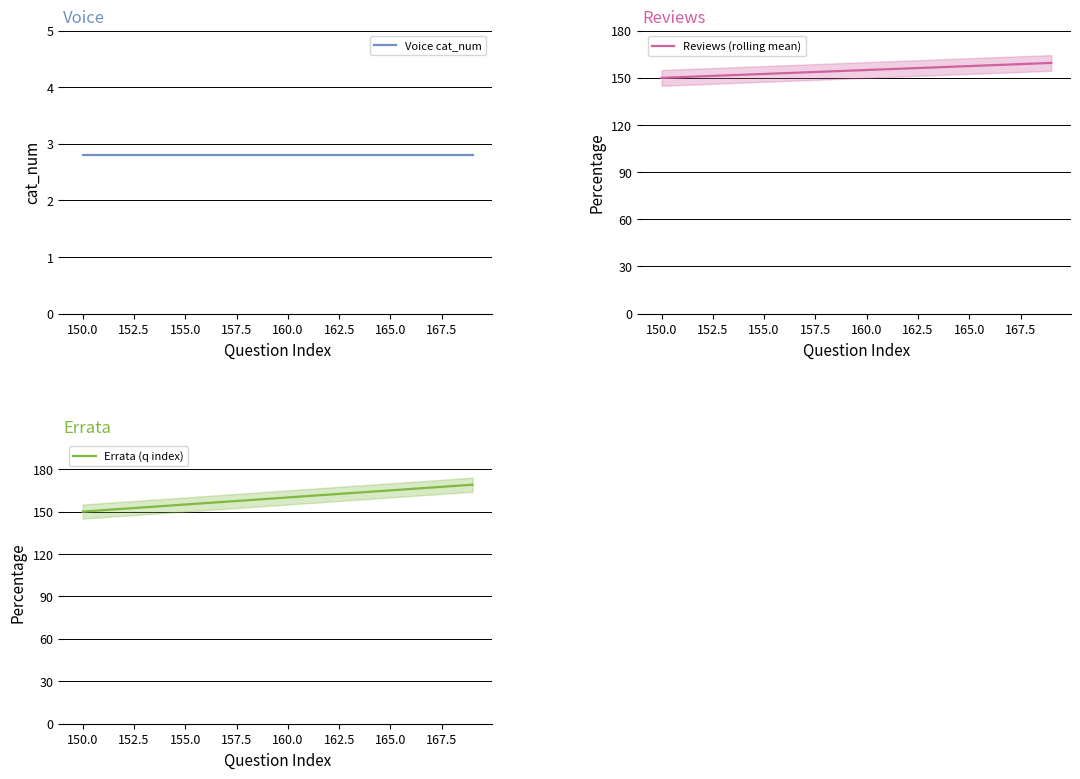

How many categories are shown in the chart?

20